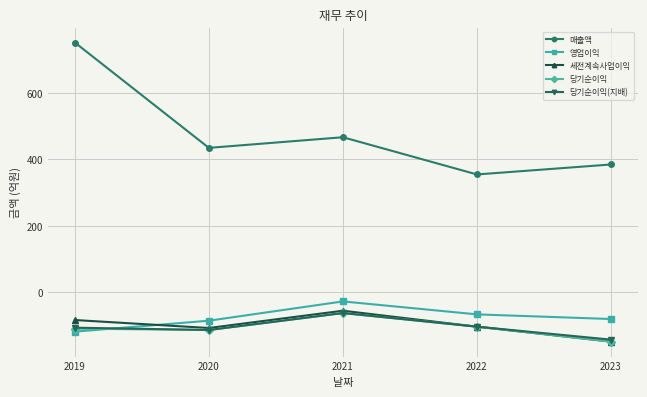

What are all the series names shown in the legend?

매출액, 영업이익, 세전계속사업이익, 당기순이익, 당기순이익(지배)